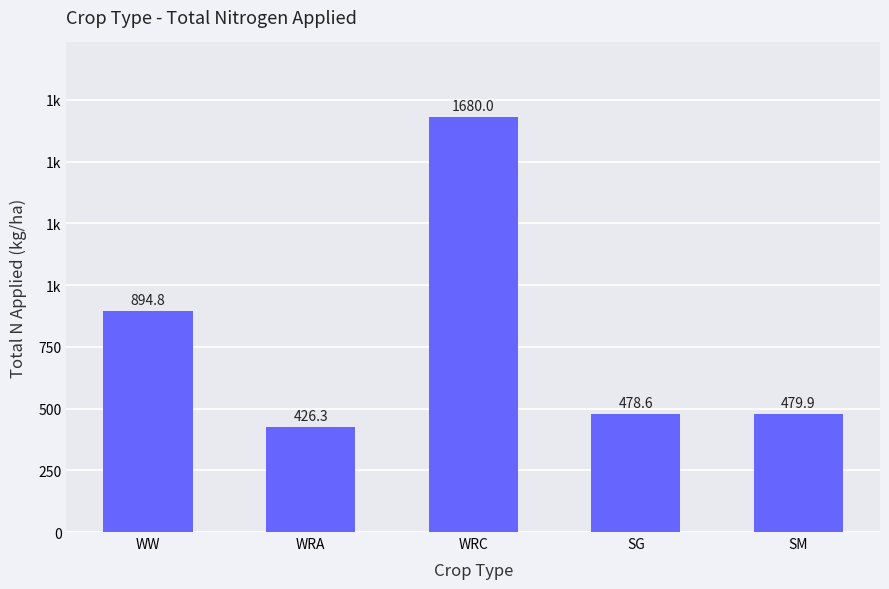

Where is the data nearest to the value 1053?

WW